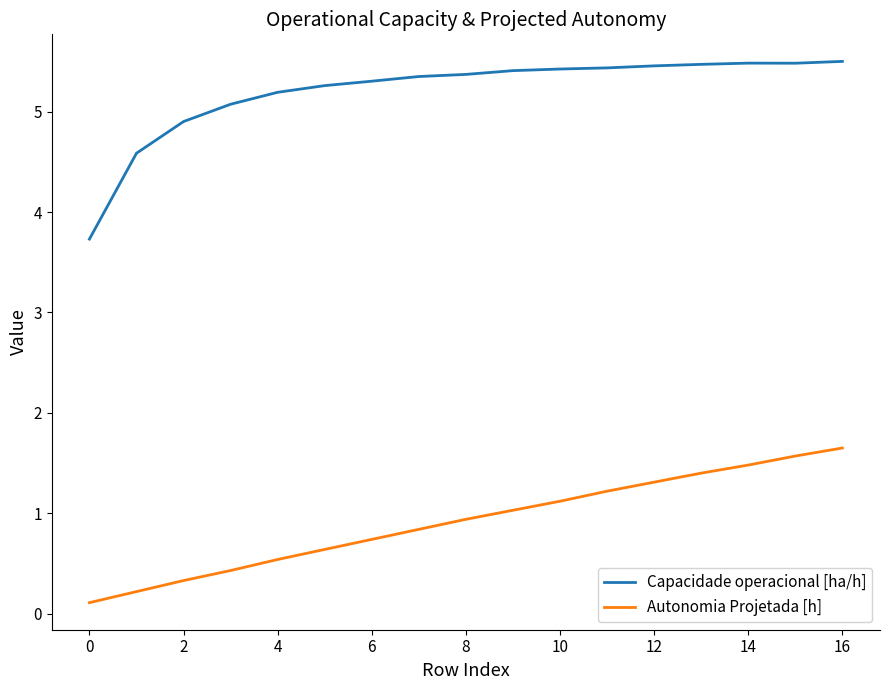

List the series in order of their overall mean, lowest first.

Autonomia Projetada [h], Capacidade operacional [ha/h]